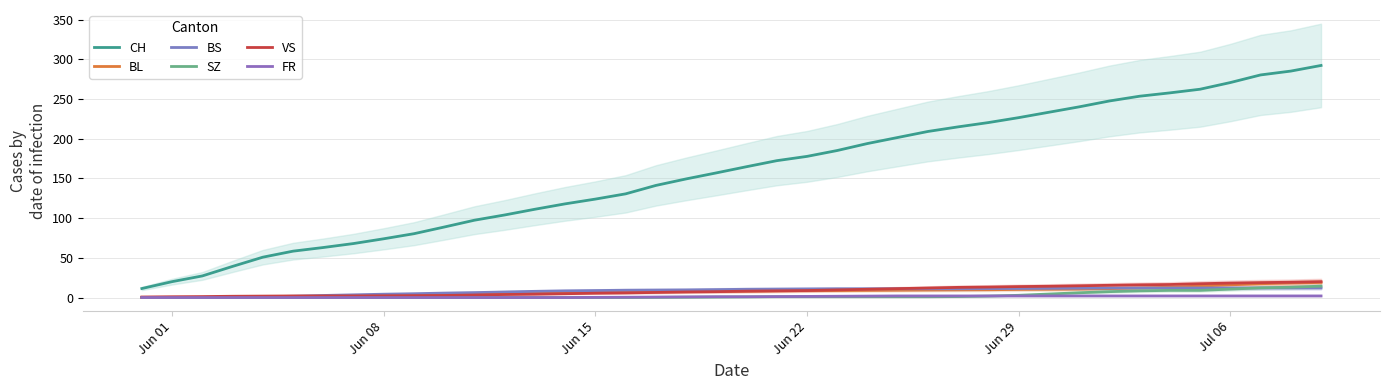

Does the chart have visible grid lines?

Yes